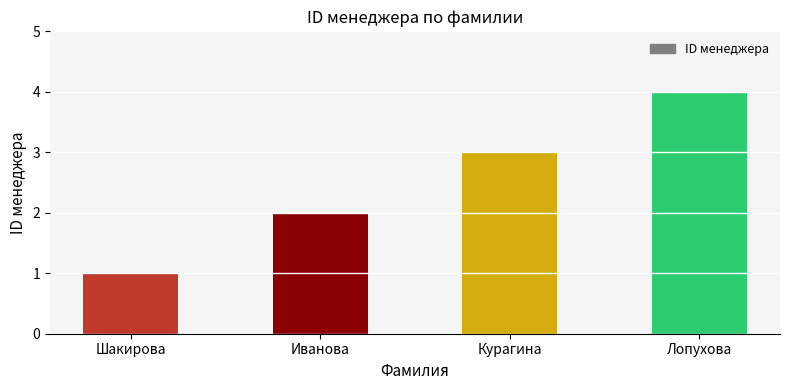

Does the chart contain stacked bars?

No